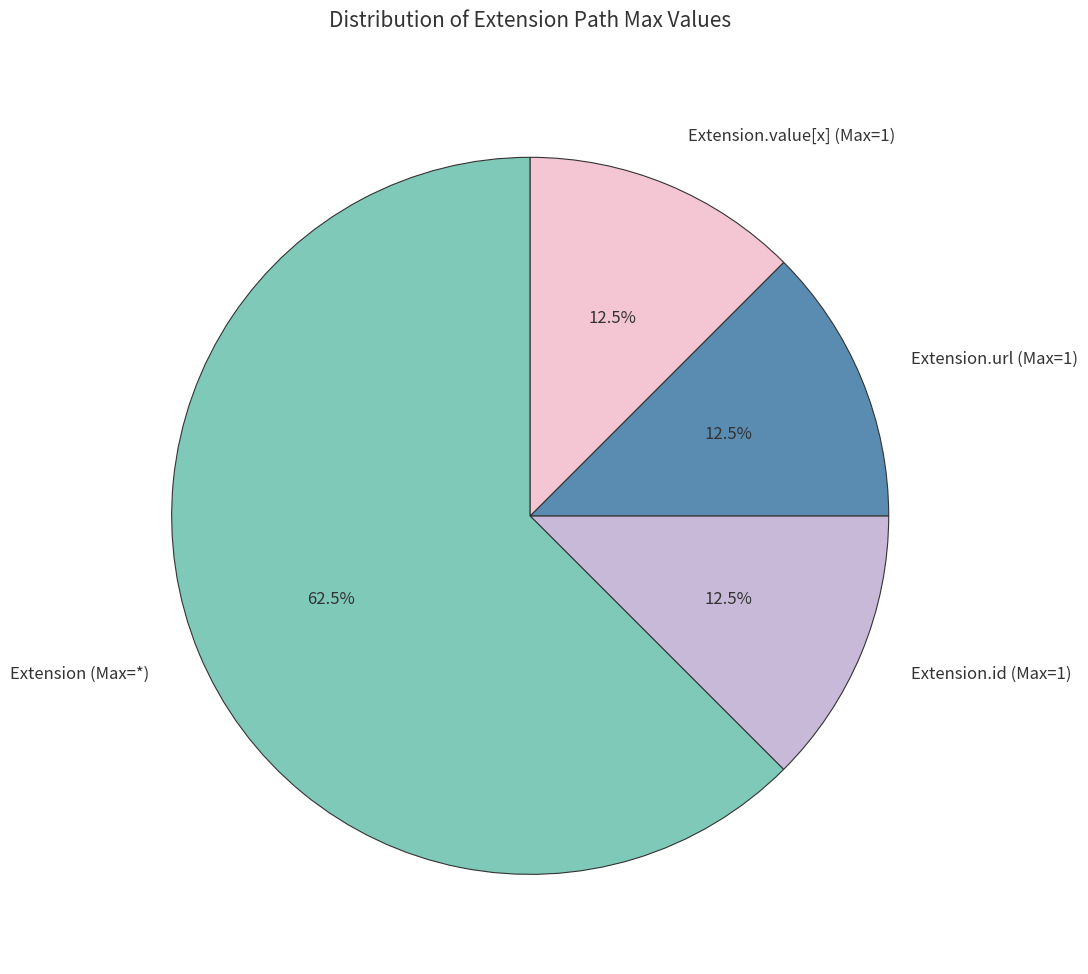

Combined, what portion of the pie is Extension.value[x] (Max=1) and Extension.url (Max=1)?

25.0%